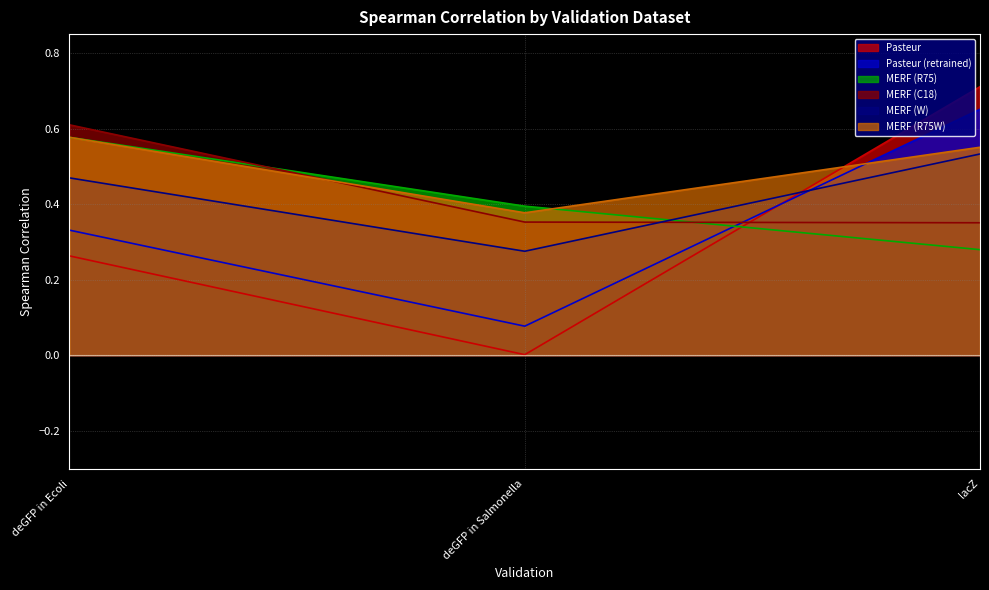

The Pasteur series shows 0.4 at deGFP in Ecoli. True or false?

False